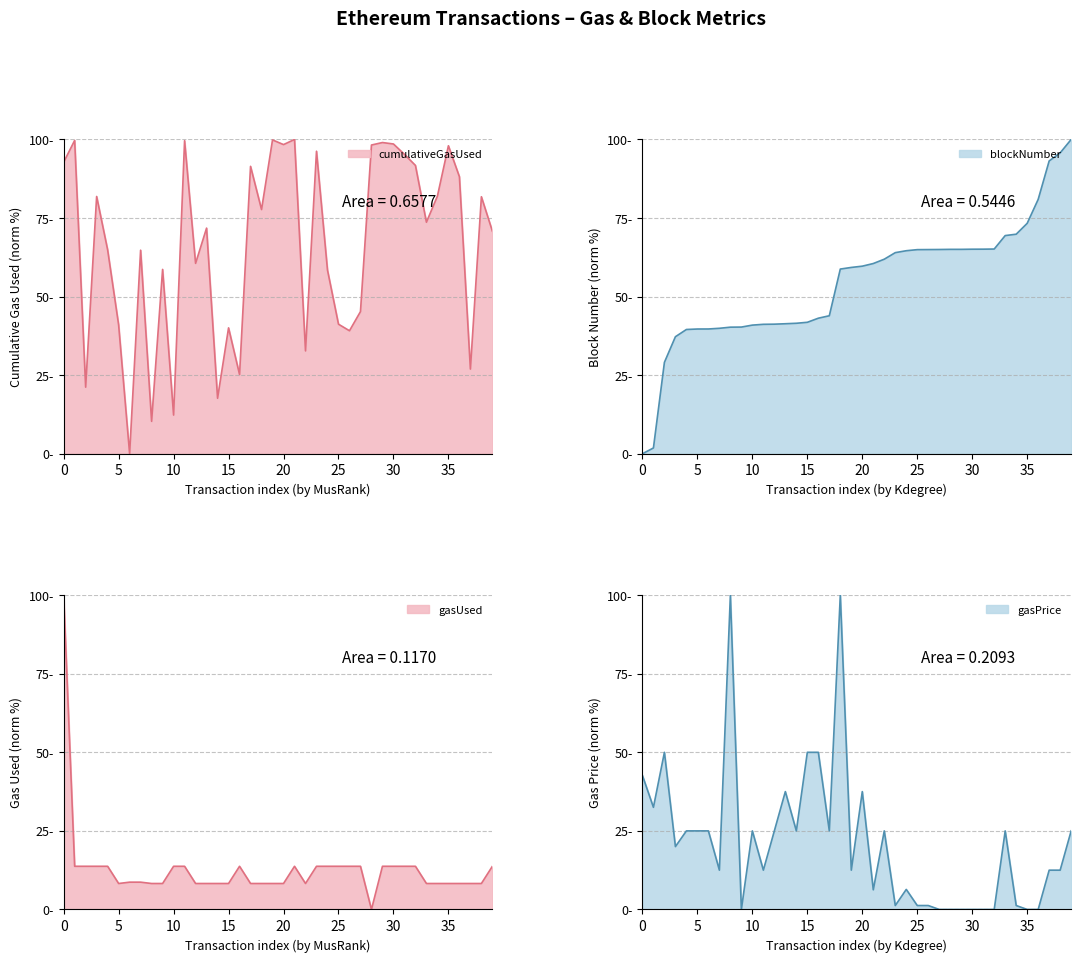

Rank the series by their maximum value, from highest to lowest.

cumulativeGasUsed, blockNumber, gasUsed, gasPrice